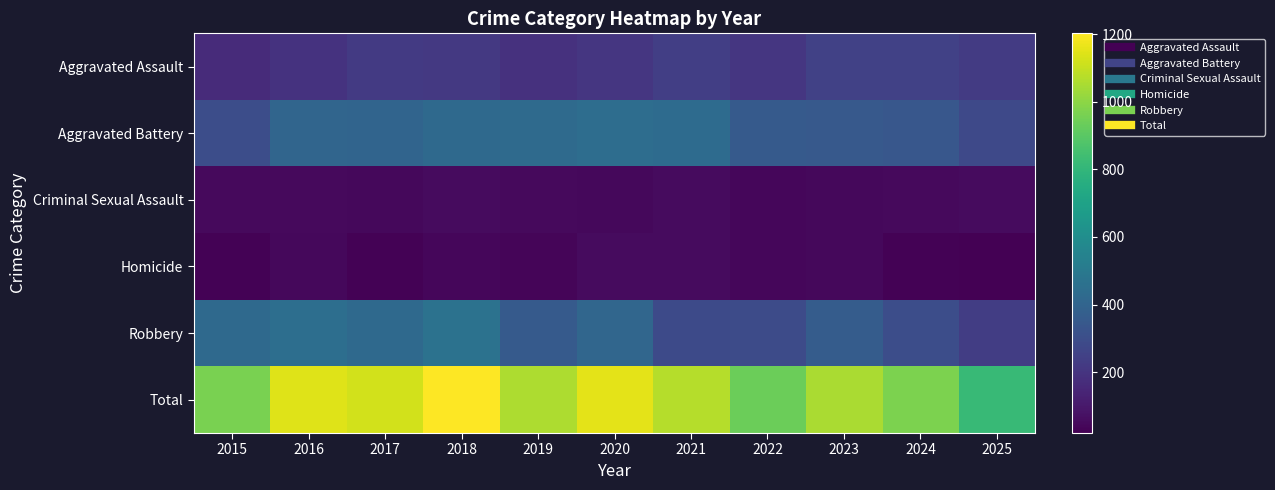

What is the difference between the highest and lowest values at 2022?

897